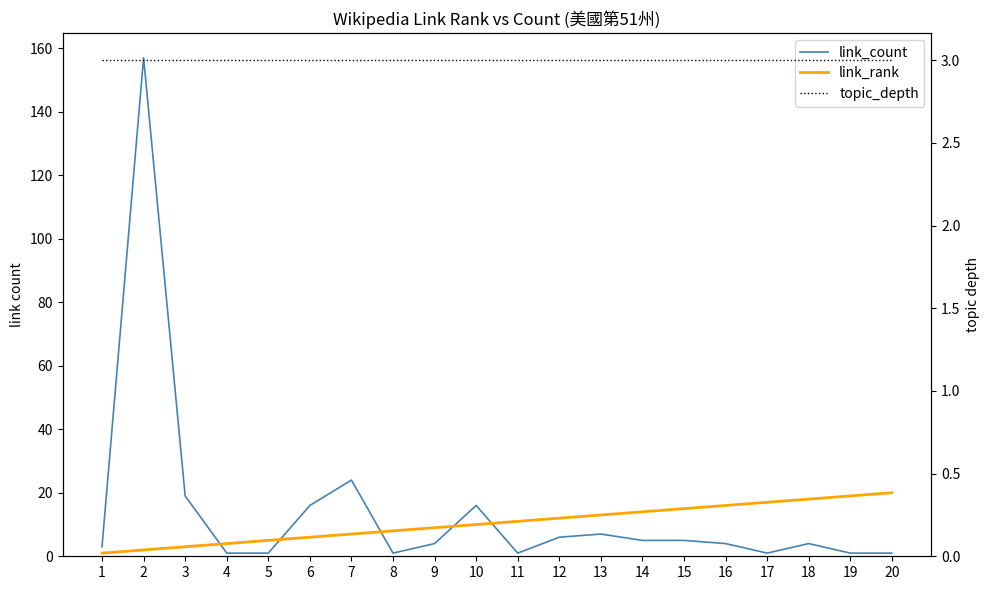

What is the difference between the highest and lowest values at 17?

16